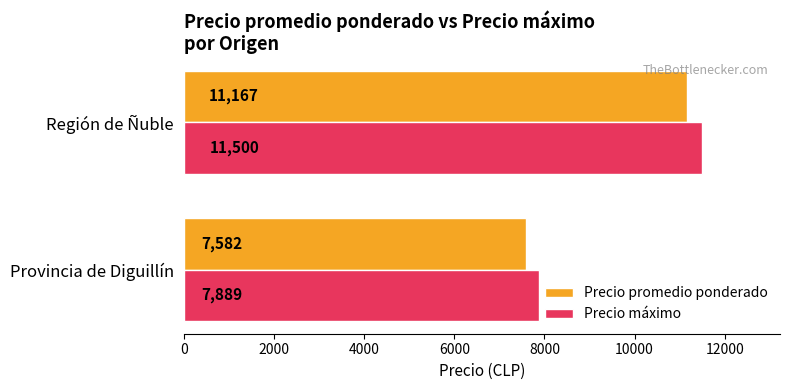

Which series has the widest spread of values?

Precio máximo